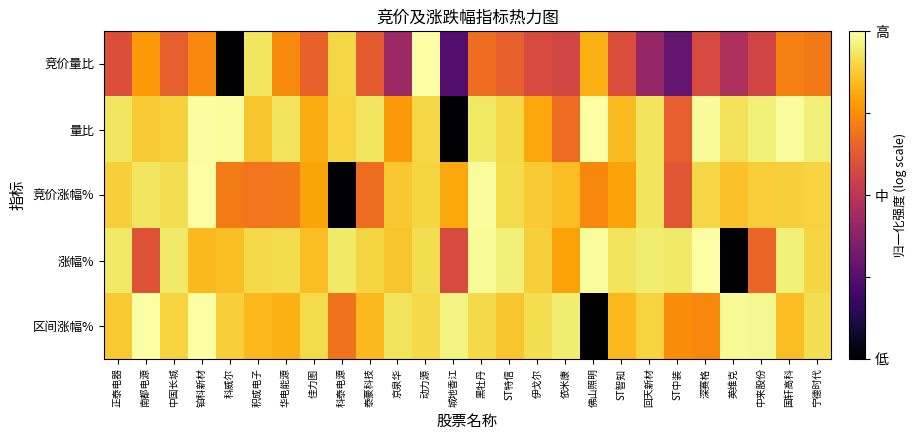

What is the spread (max minus min) of values at 铂科新材?

0.3